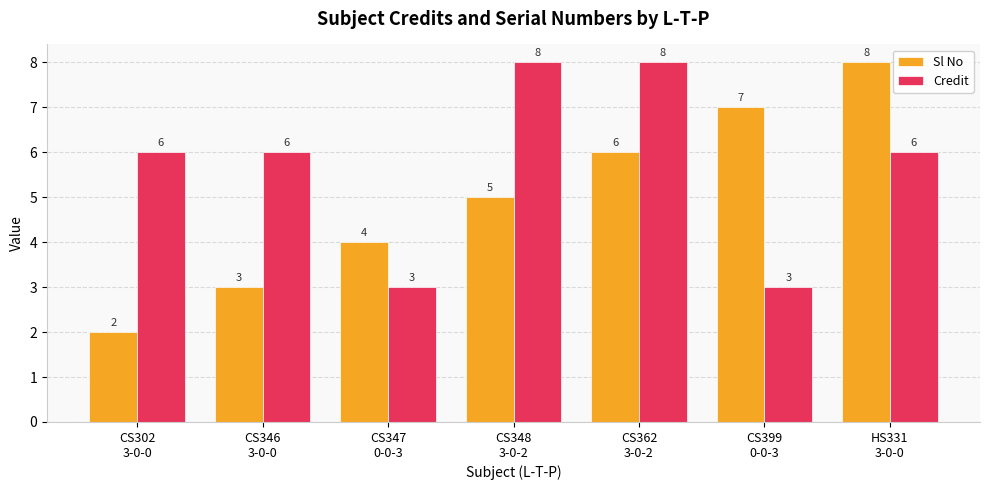

How many distinct data groups are displayed?

2